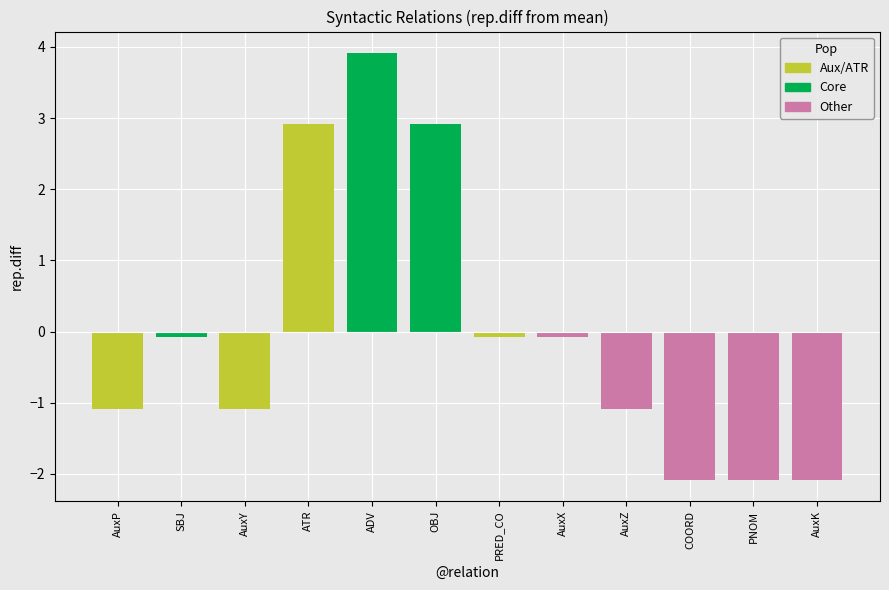

At which category does the chart reach its peak across all series?

ADV